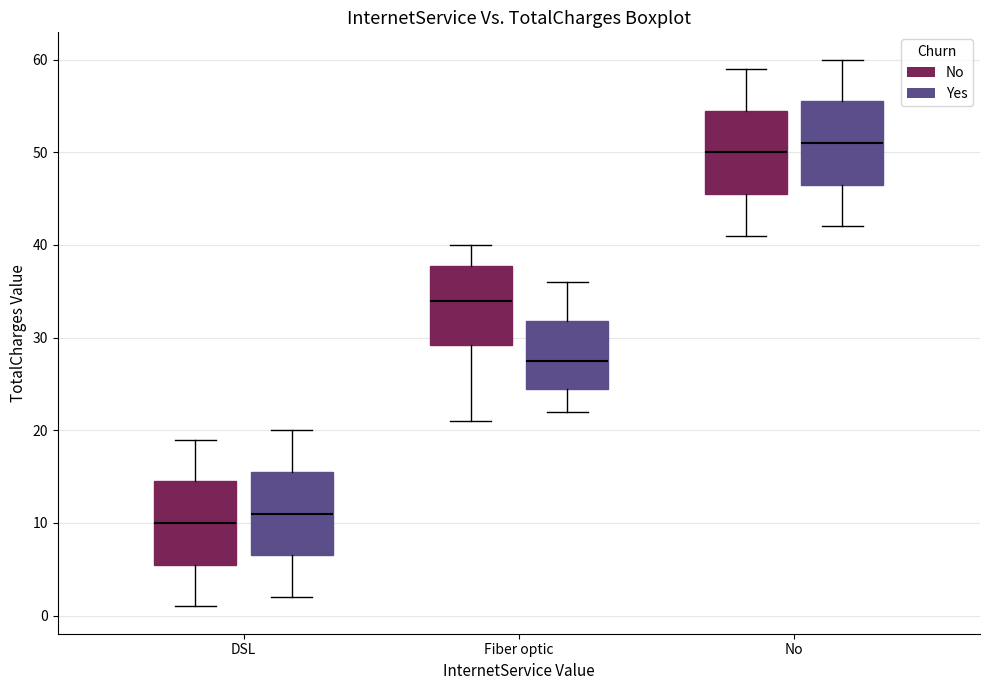

Reading left to right, transcribe this box plot: for each box, give where its median line is, the range the box spans, and where its two whiskers end, as read against the y-axis. The values are not printed on the chart, so give them approximately, as read against the axis.

DSL (No): median 10, box 6 to 15, whiskers 1 to 19
DSL (Yes): median 11, box 7 to 16, whiskers 2 to 20
Fiber optic (No): median 34, box 29 to 38, whiskers 21 to 40
Fiber optic (Yes): median 28, box 25 to 32, whiskers 22 to 36
No (No): median 50, box 46 to 55, whiskers 41 to 59
No (Yes): median 51, box 47 to 56, whiskers 42 to 60